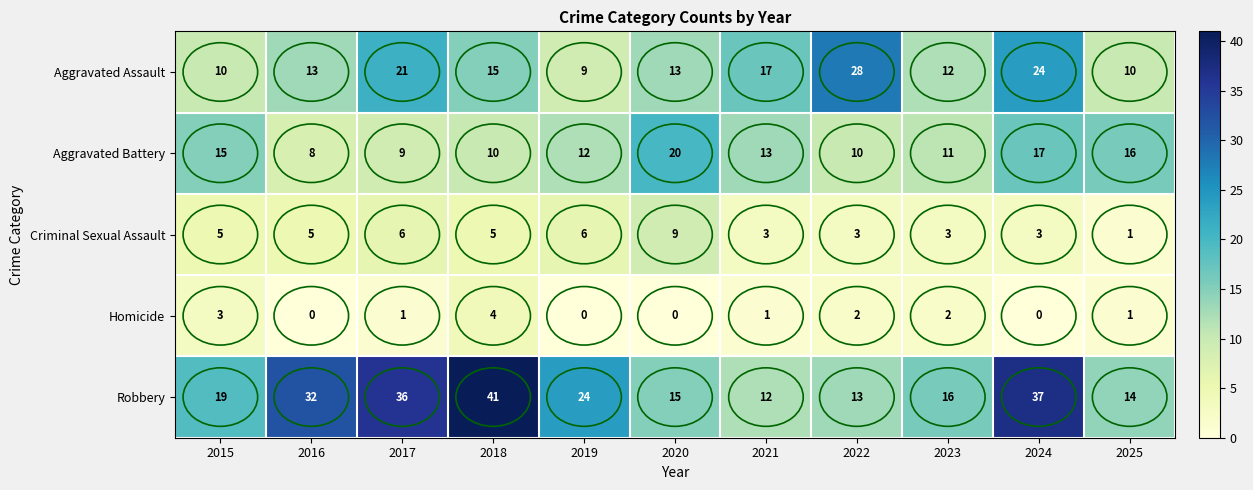

What is the difference between the highest and lowest values at 2015?

16